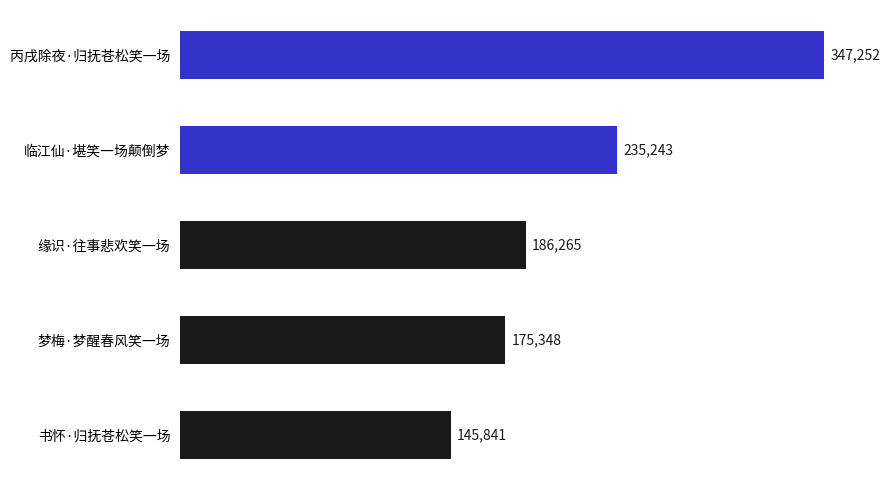

Rank the categories by value from lowest to highest.

书怀·归抚苍松笑一场, 梦梅·梦醒春风笑一场, 缘识·往事悲欢笑一场, 临江仙·堪笑一场颠倒梦, 丙戌除夜·归抚苍松笑一场